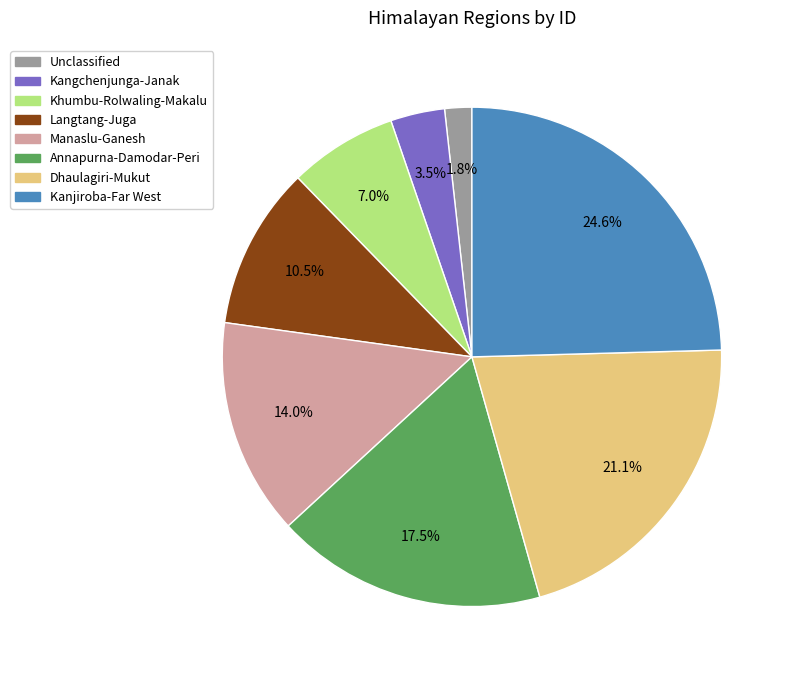

Between Manaslu-Ganesh and Kanjiroba-Far West, which is larger?

Kanjiroba-Far West